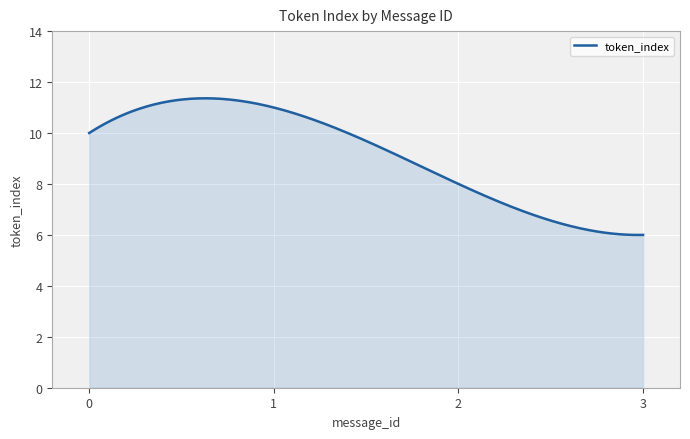

What is the greatest value displayed?

11.4